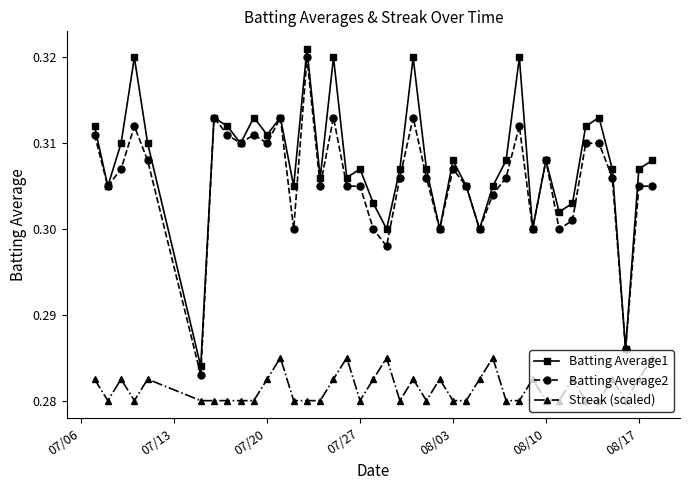

True or false: Streak (scaled) has more than 1 points higher than both neighbors.

True